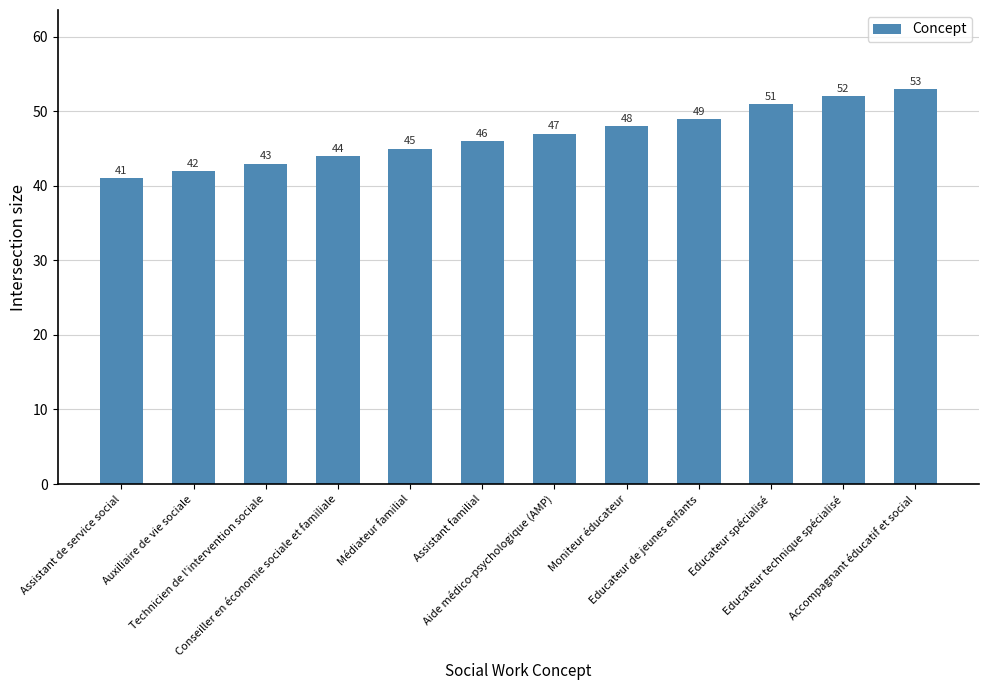

Reading left to right, extract all data points from this chart.

Assistant de service social=41	Auxiliaire de vie sociale=42	Technicien de l'intervention sociale=43	Conseiller en économie sociale et familiale=44	Médiateur familial=45	Assistant familial=46	Aide médico-psychologique (AMP)=47	Moniteur éducateur=48	Educateur de jeunes enfants=49	Educateur spécialisé=51	Educateur technique spécialisé=52	Accompagnant éducatif et social=53